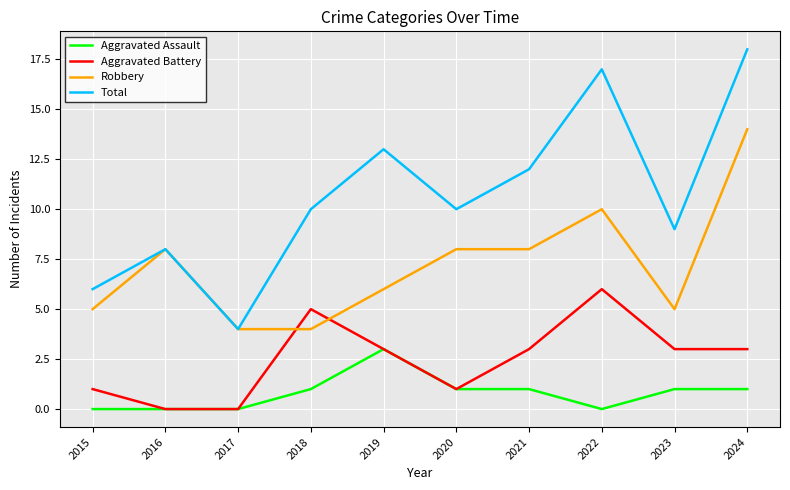

True or false: Aggravated Assault and Total cross at least once.

False